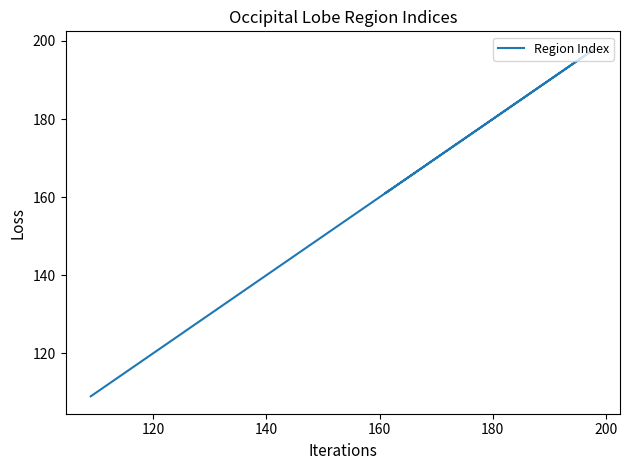

How many distinct data groups are displayed?

1